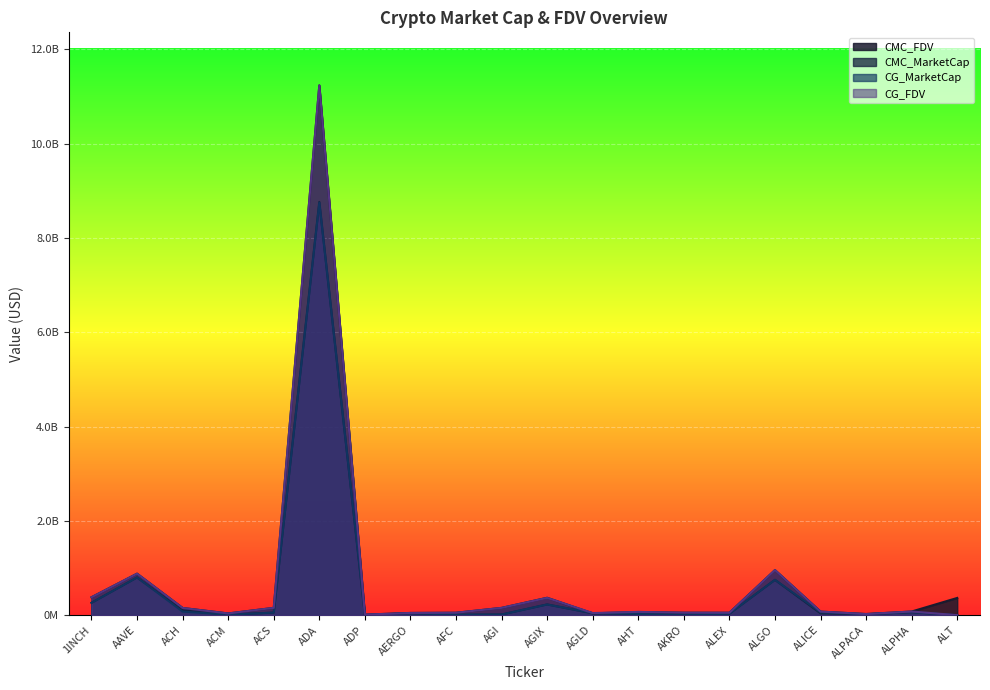

Rank the categories by CG_MarketCap value from lowest to highest.

ALT, AKRO, ADP, AFC, ACM, AGI, ALPACA, AHT, ALEX, AERGO, AGLD, ACS, ALICE, ALPHA, ACH, AGIX, 1INCH, ALGO, AAVE, ADA